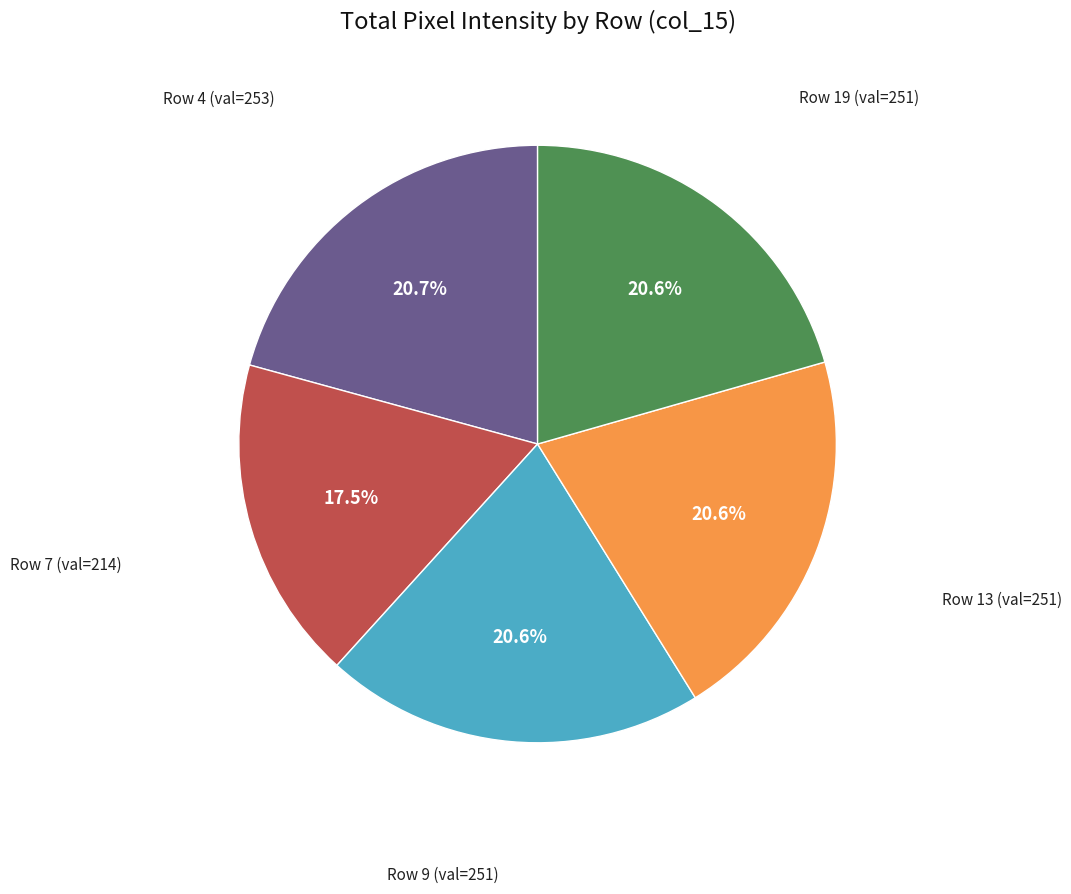

Is there any slice that represents more than half of the pie?

No